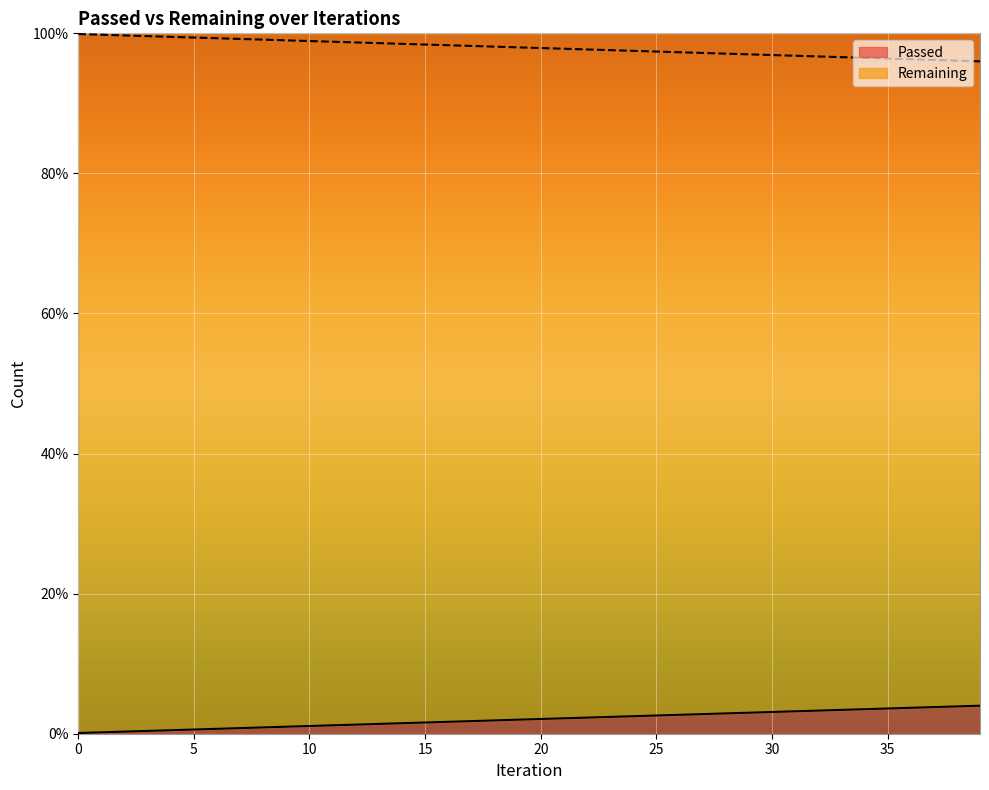

List the labels in order of value, smallest first.

0, 1, 2, 3, 4, 5, 6, 7, 8, 9, 10, 11, 12, 13, 14, 15, 16, 17, 18, 19, 20, 21, 22, 23, 24, 25, 26, 27, 28, 29, 30, 31, 32, 33, 34, 35, 36, 37, 38, 39